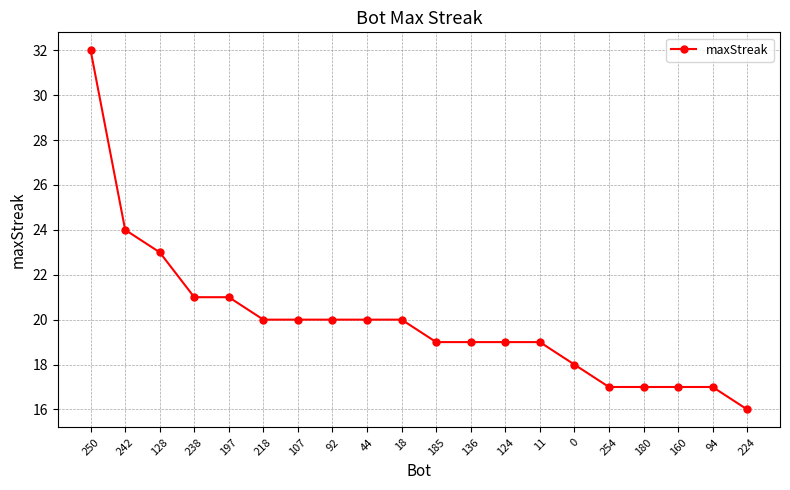

Does the chart have visible grid lines?

Yes